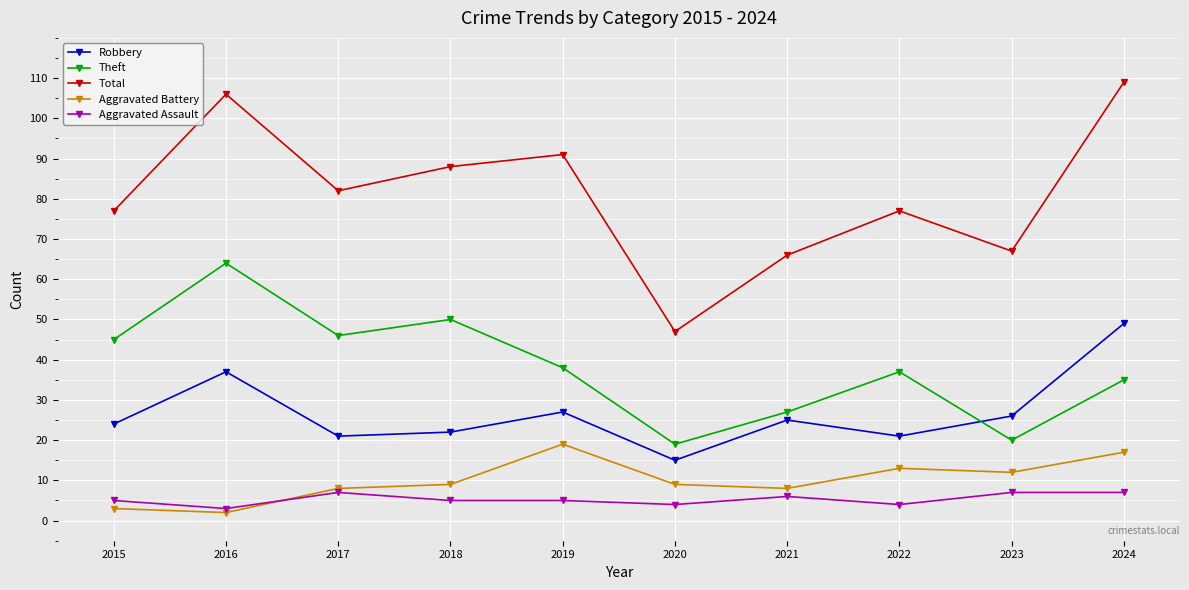

Reading left to right, what are all the values shown in this chart?

Robbery: 2015=24	2016=37	2017=21	2018=22	2019=27	2020=15	2021=25	2022=21	2023=26	2024=49
Theft: 2015=45	2016=64	2017=46	2018=50	2019=38	2020=19	2021=27	2022=37	2023=20	2024=35
Total: 2015=77	2016=106	2017=82	2018=88	2019=91	2020=47	2021=66	2022=77	2023=67	2024=109
Aggravated Battery: 2015=3	2016=2	2017=8	2018=9	2019=19	2020=9	2021=8	2022=13	2023=12	2024=17
Aggravated Assault: 2015=5	2016=3	2017=7	2018=5	2019=5	2020=4	2021=6	2022=4	2023=7	2024=7